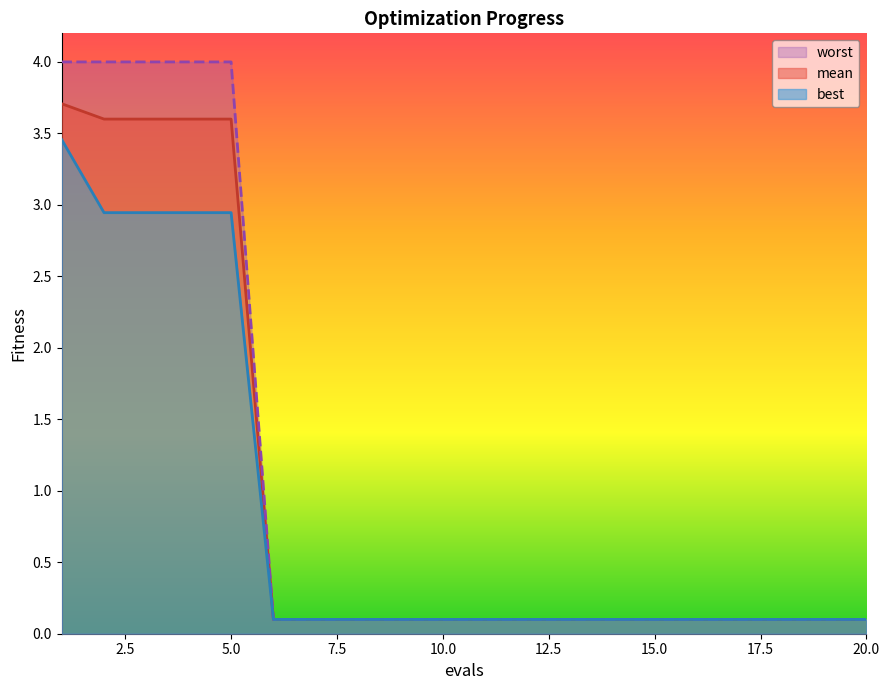

Read the mean value at 16.

0.1